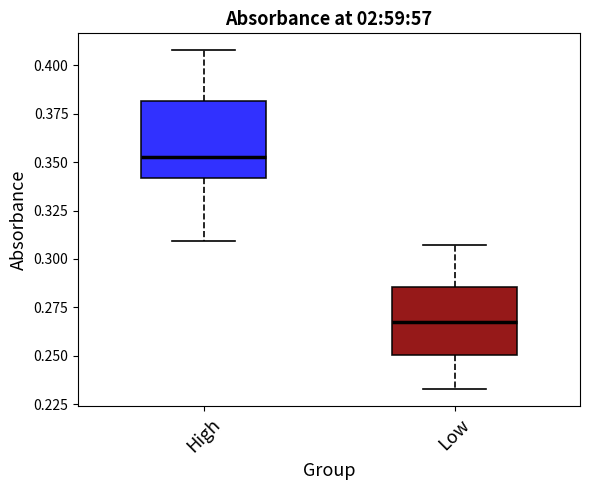

Reading left to right, read every box against the y-axis: the position of its median line, the range the box covers, and the ends of its whiskers. The values are not printed on the chart, so give them approximately, as read against the axis.

High: median 0.355, box 0.340 to 0.380, whiskers 0.310 to 0.410
Low: median 0.265, box 0.250 to 0.285, whiskers 0.235 to 0.305